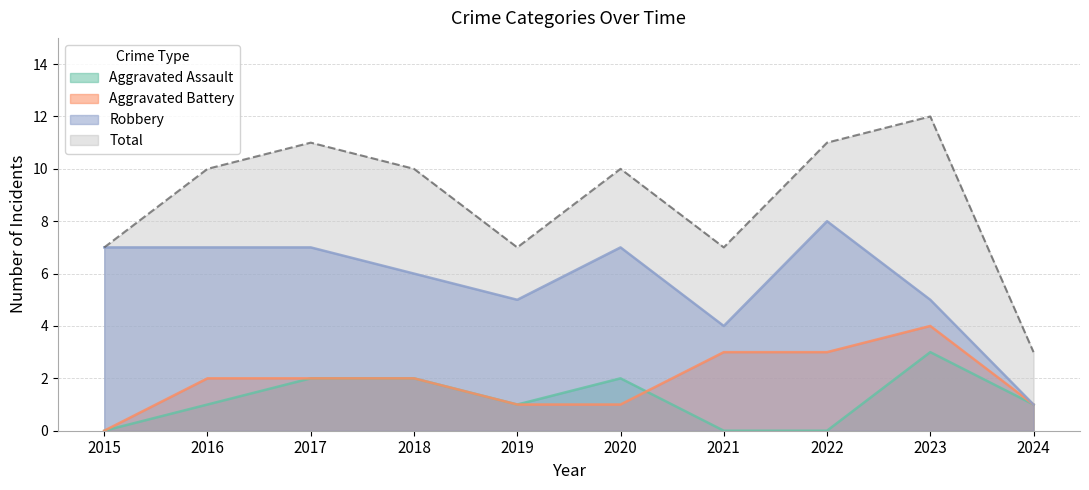

Read the Total value at 2020.

10